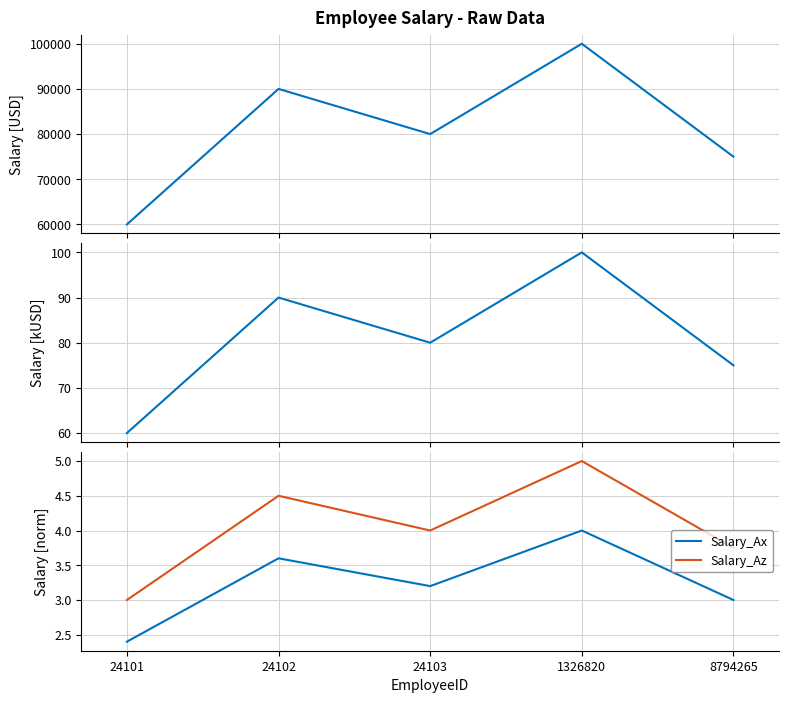

True or false: Salary and Salary_Ax intersect in this chart.

False